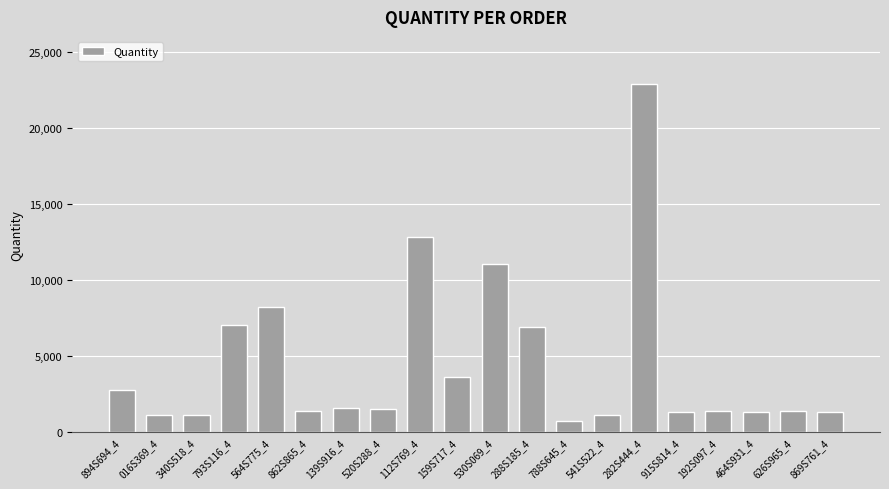

Is it true that the value at 520S288_4 is 1535?

True